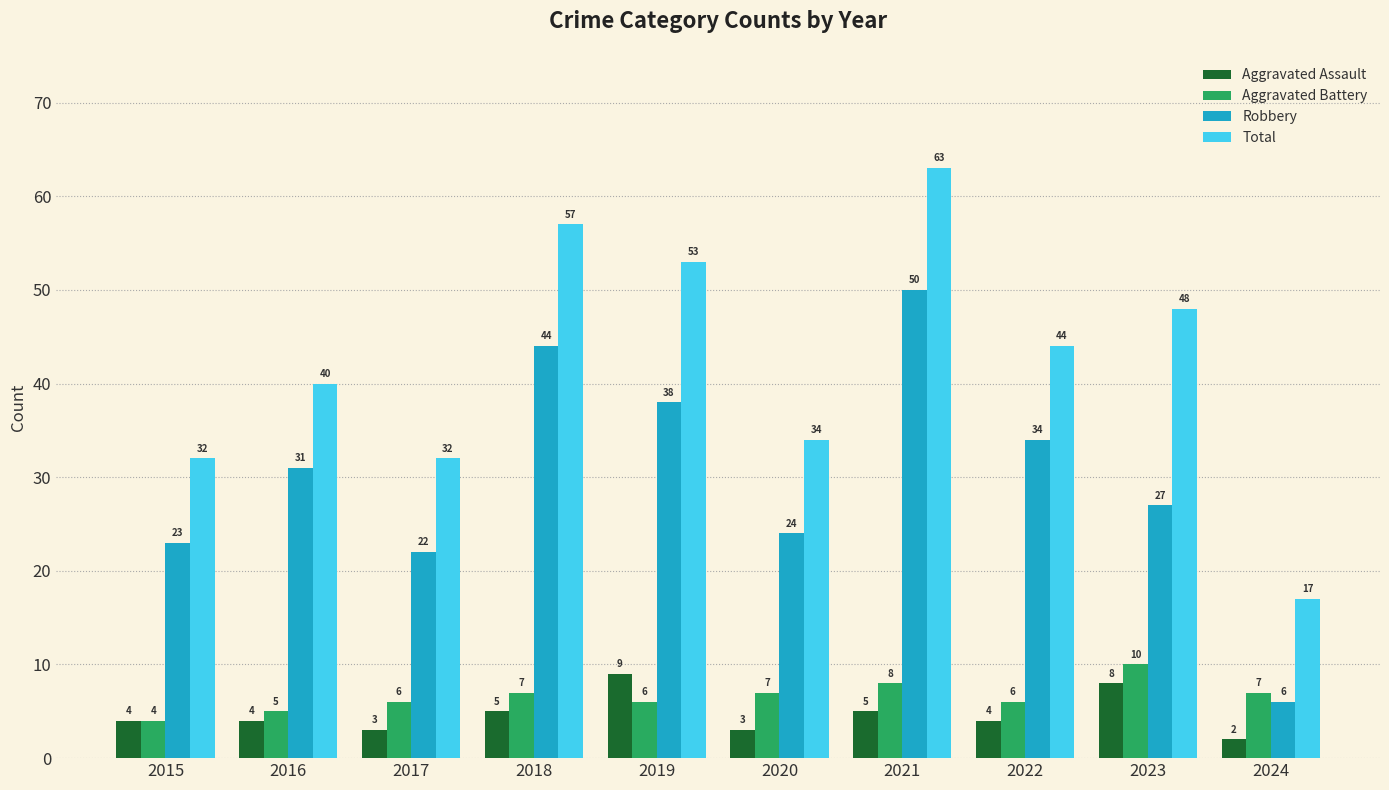

At which category is the sum across all series the highest?

2021